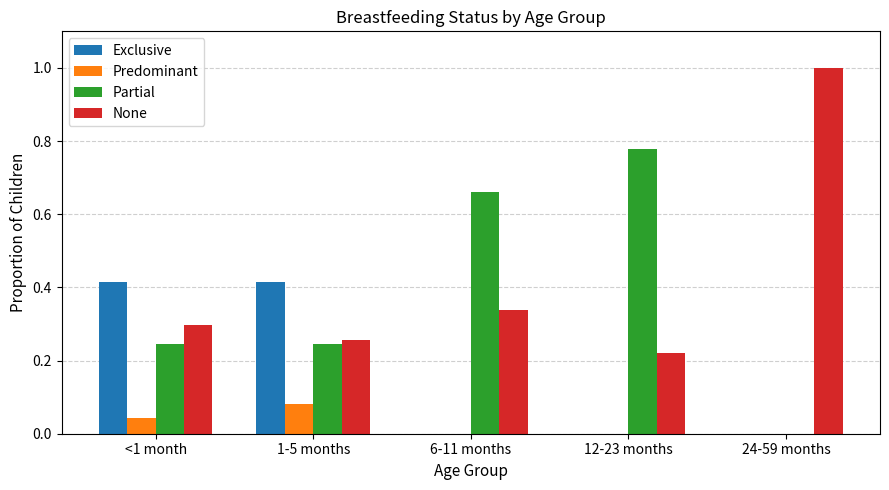

The value of Exclusive at 12-23 months is 0.0. True or false?

True